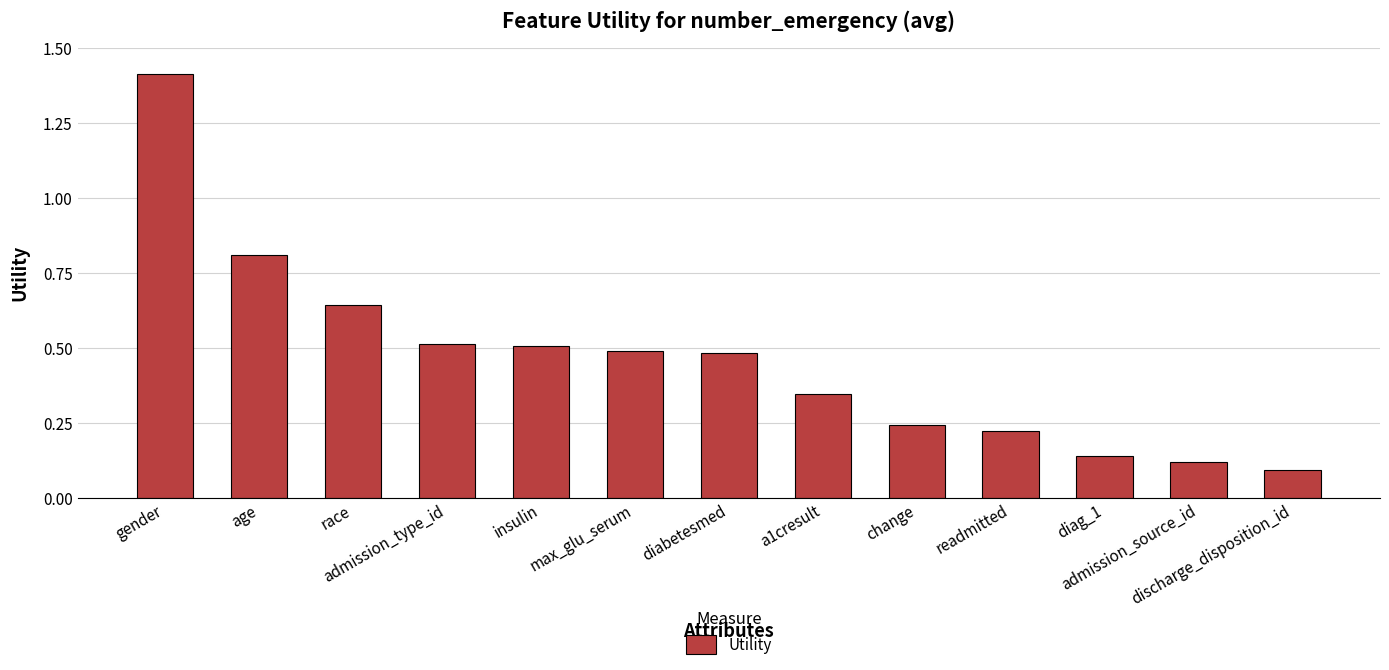

What is the difference between the values at discharge_disposition_id and gender?

1.3